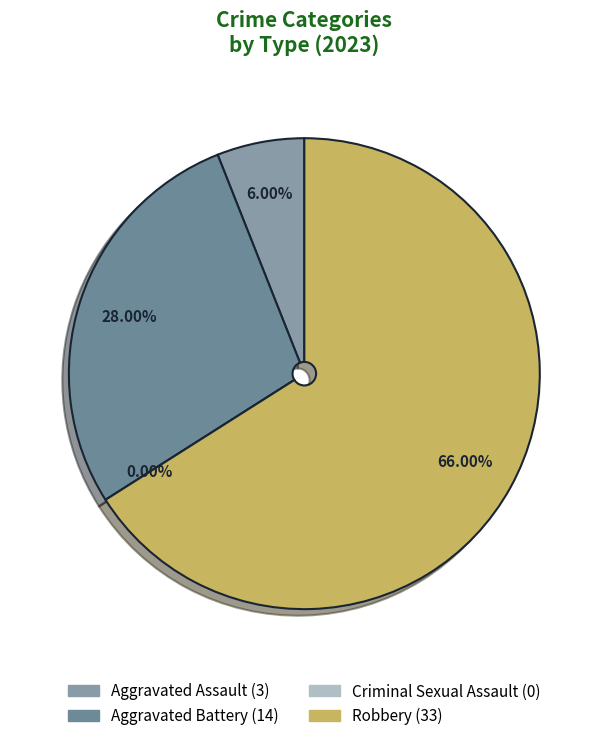

Which slice is the largest?

Robbery